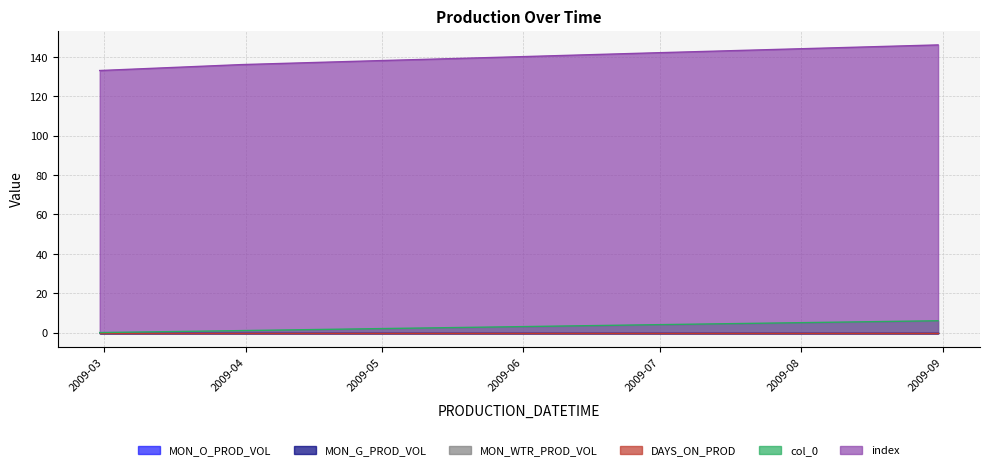

True or false: MON_G_PROD_VOL has more than 2 interior local peaks.

False